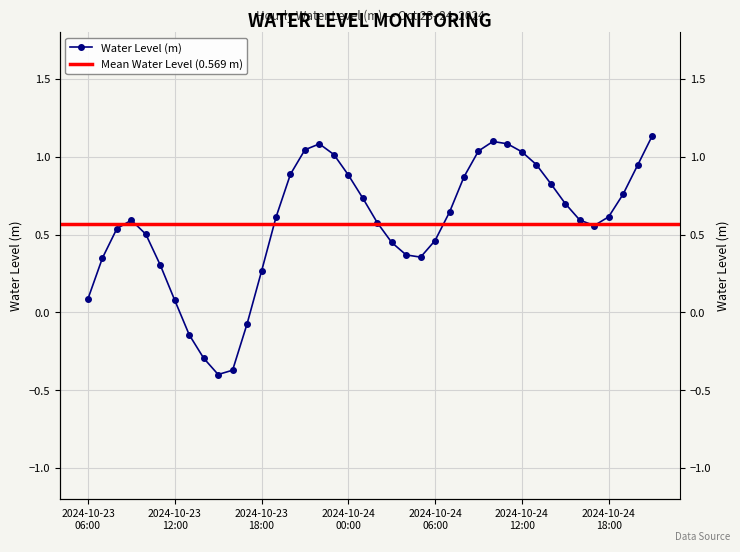

The chart shows a value of -0.3 at 2024-10-23 14:00. True or false?

True